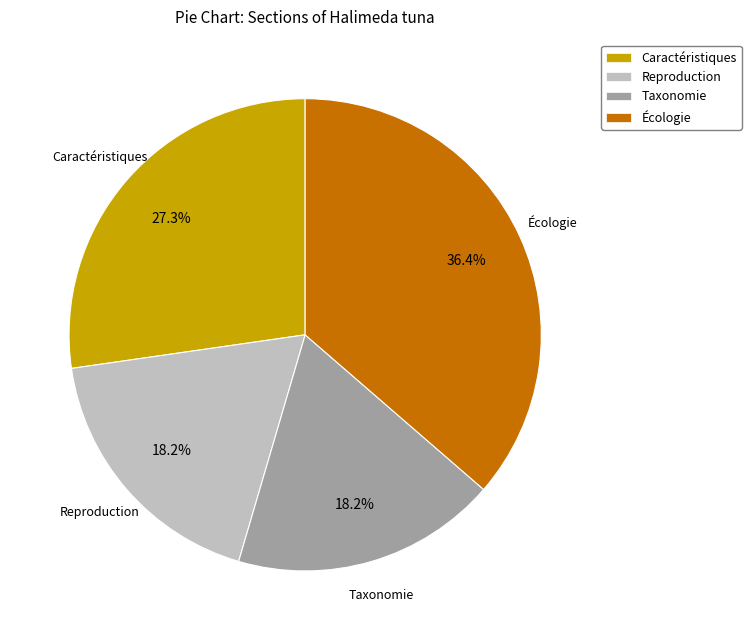

Does any single category account for the majority?

No